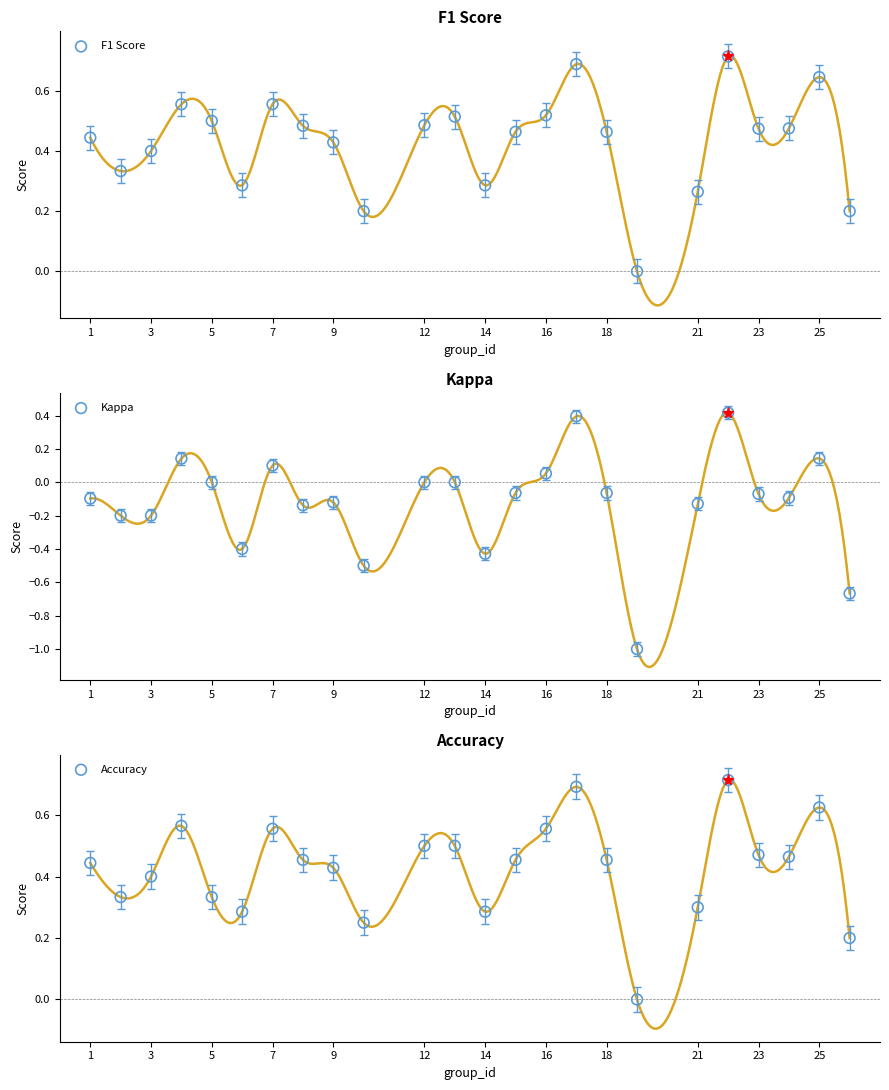

Which series has the largest Y range (max minus min)?

Kappa